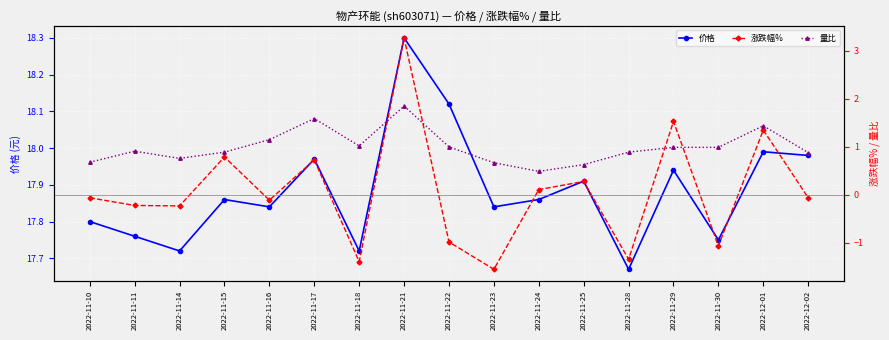

At which category does 价格 reach its first local peak?

2022-11-15